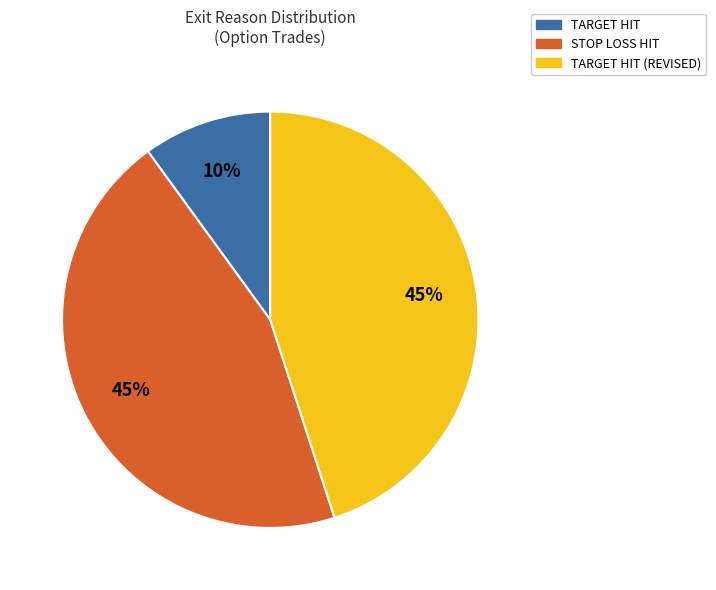

Count the number of slices in the pie.

3